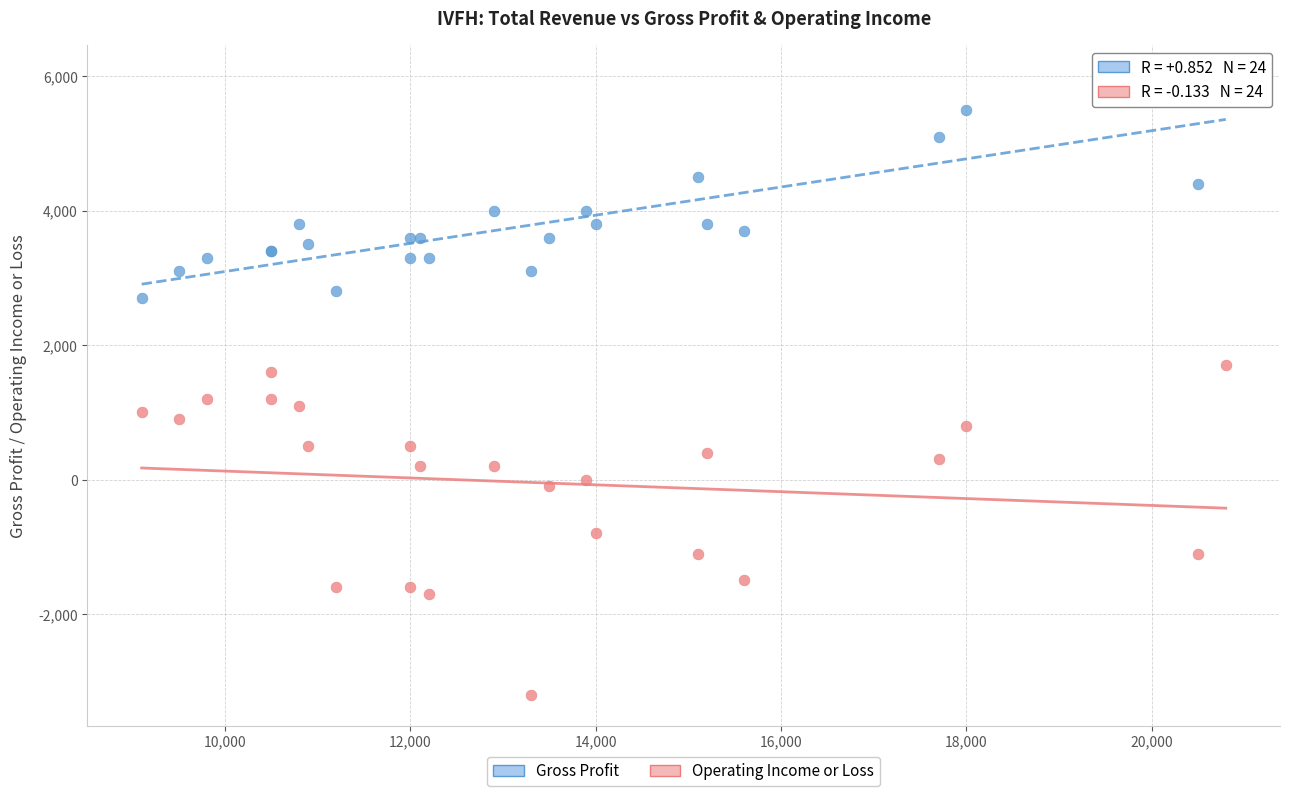

Which series contains the highest Y value?

Gross Profit